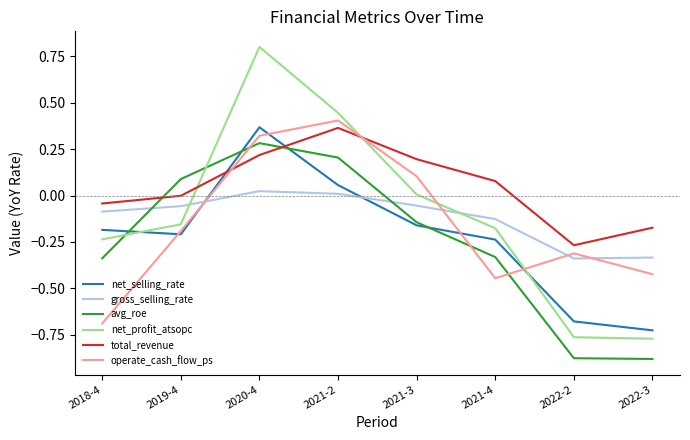

Is it true that total_revenue equals 0.2 at 2021-3?

True